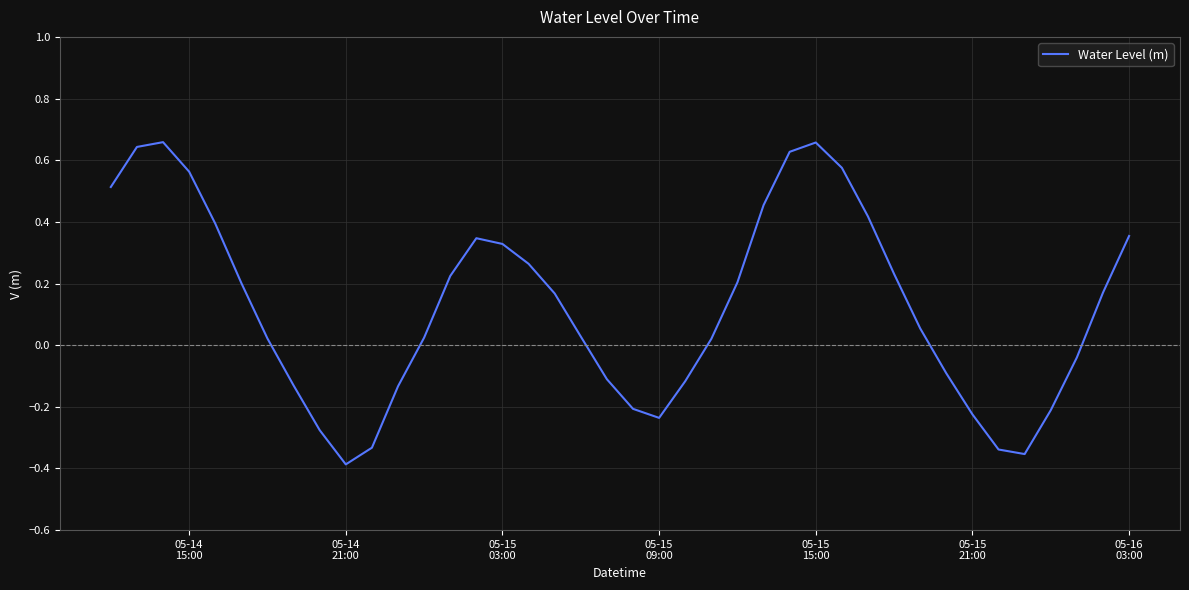

How many lines are shown in the chart?

1